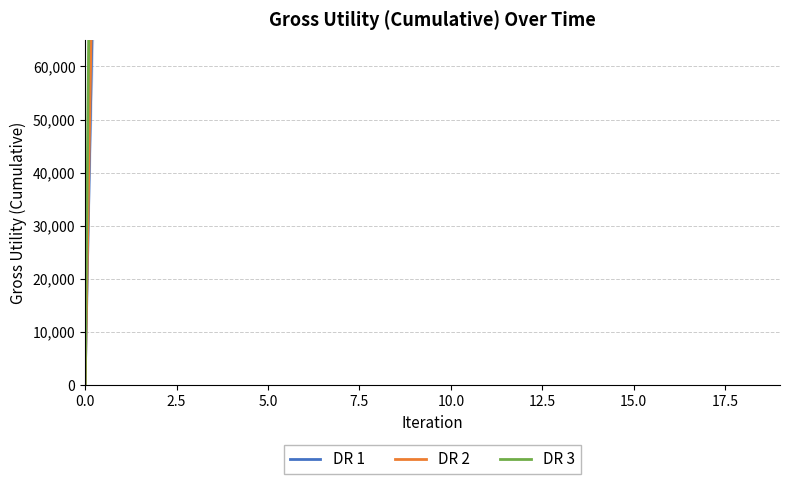

What are all the series names shown in the legend?

DR 1, DR 2, DR 3